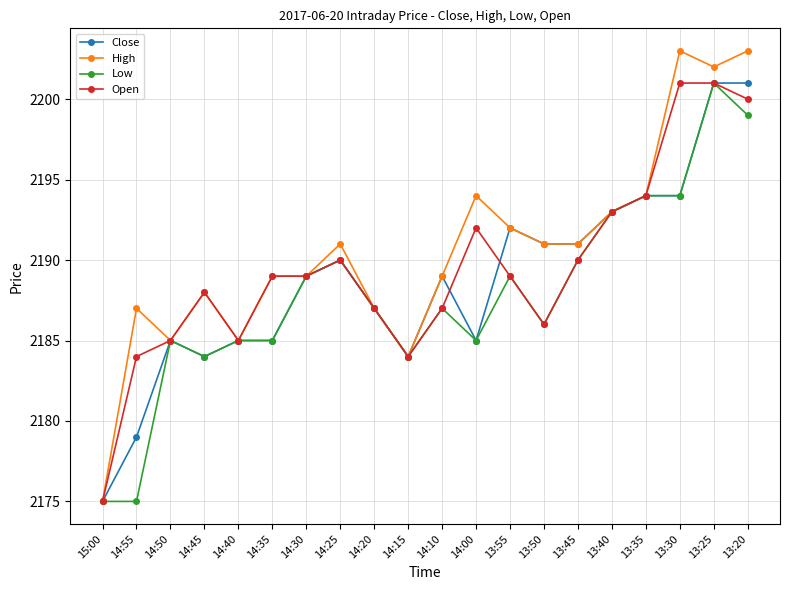

Which category has the lowest value in the Open series?

15:00